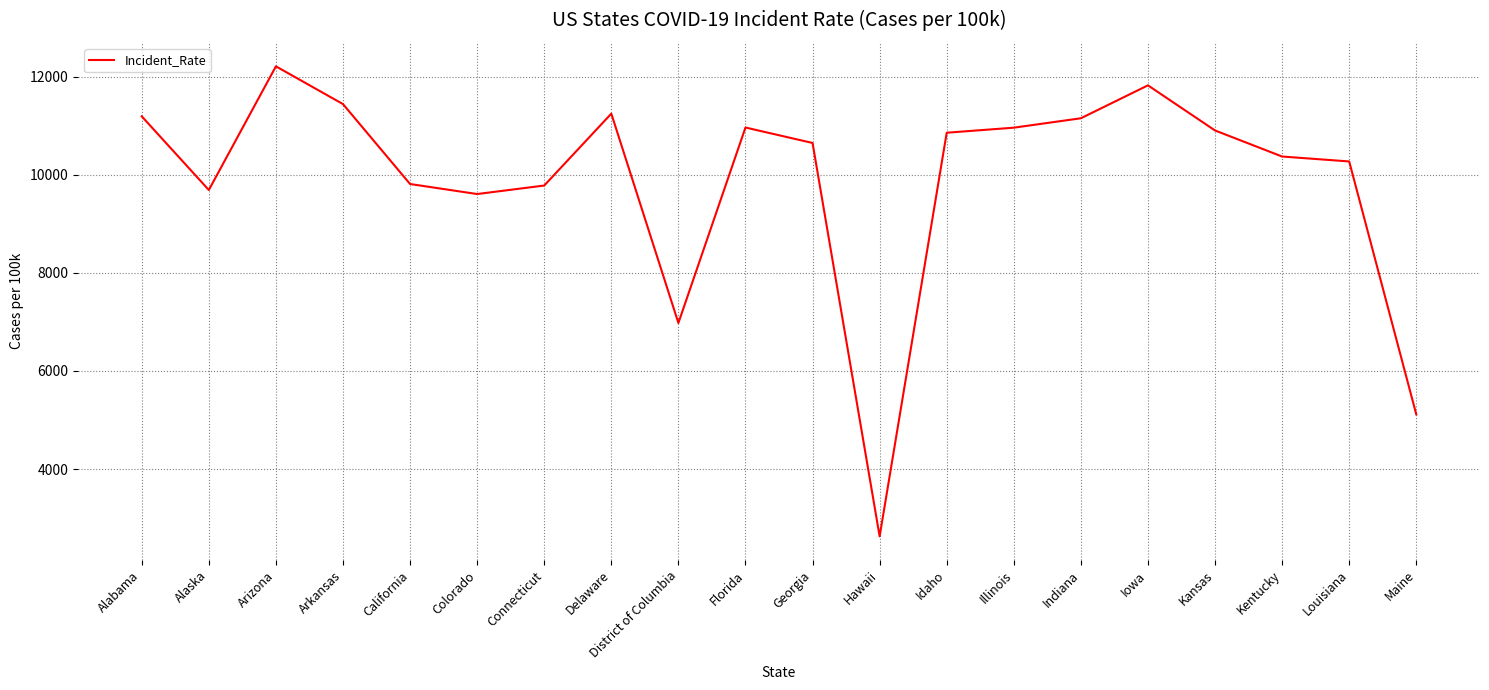

Read the value at District of Columbia.

6977.4